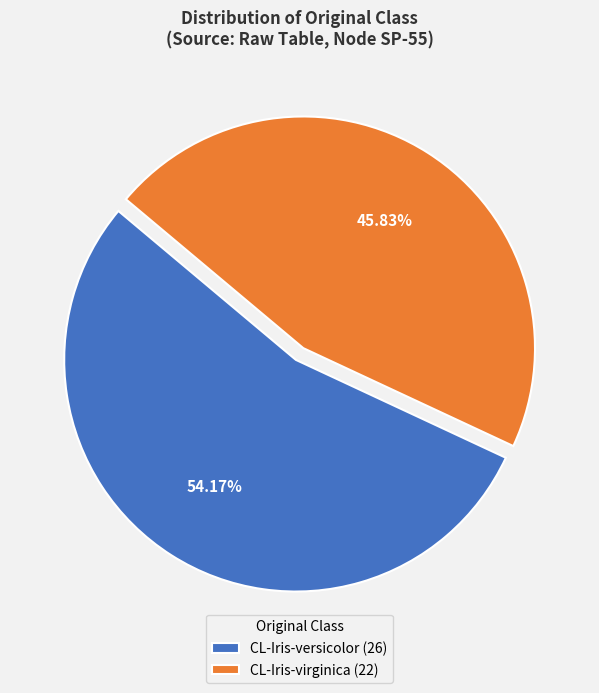

Does CL-Iris-versicolor (26) account for over 50% of the chart?

Yes